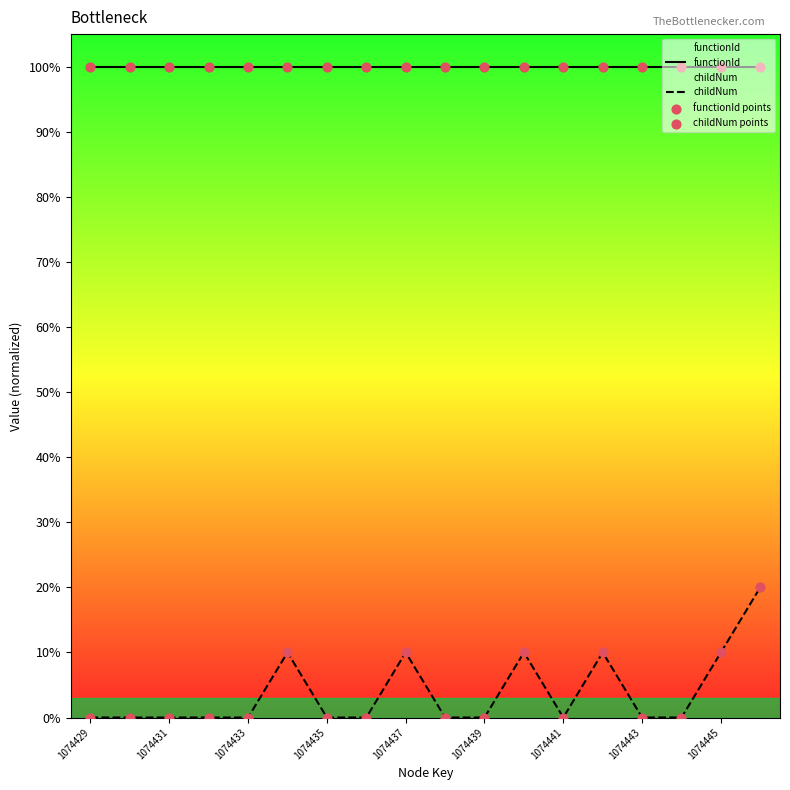

Which series has the largest total across all categories?

functionId